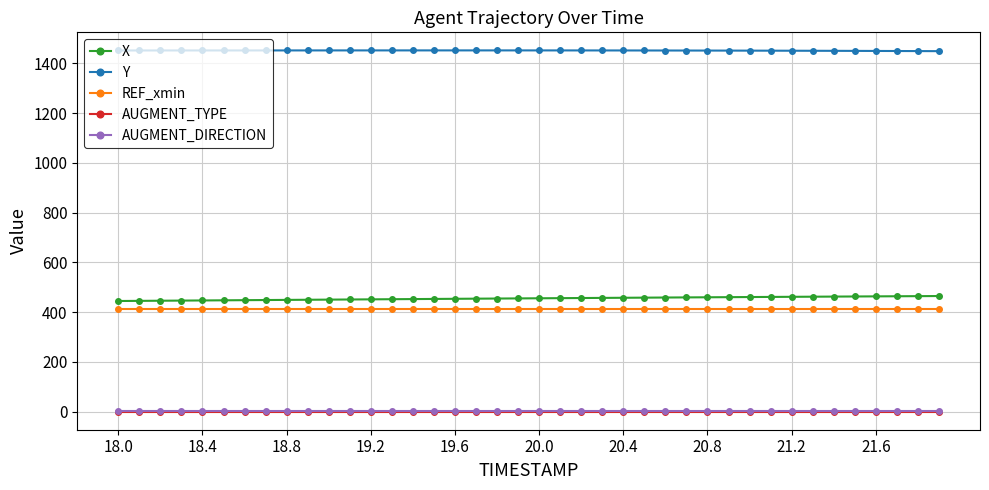

What is the greatest value displayed?

1452.4